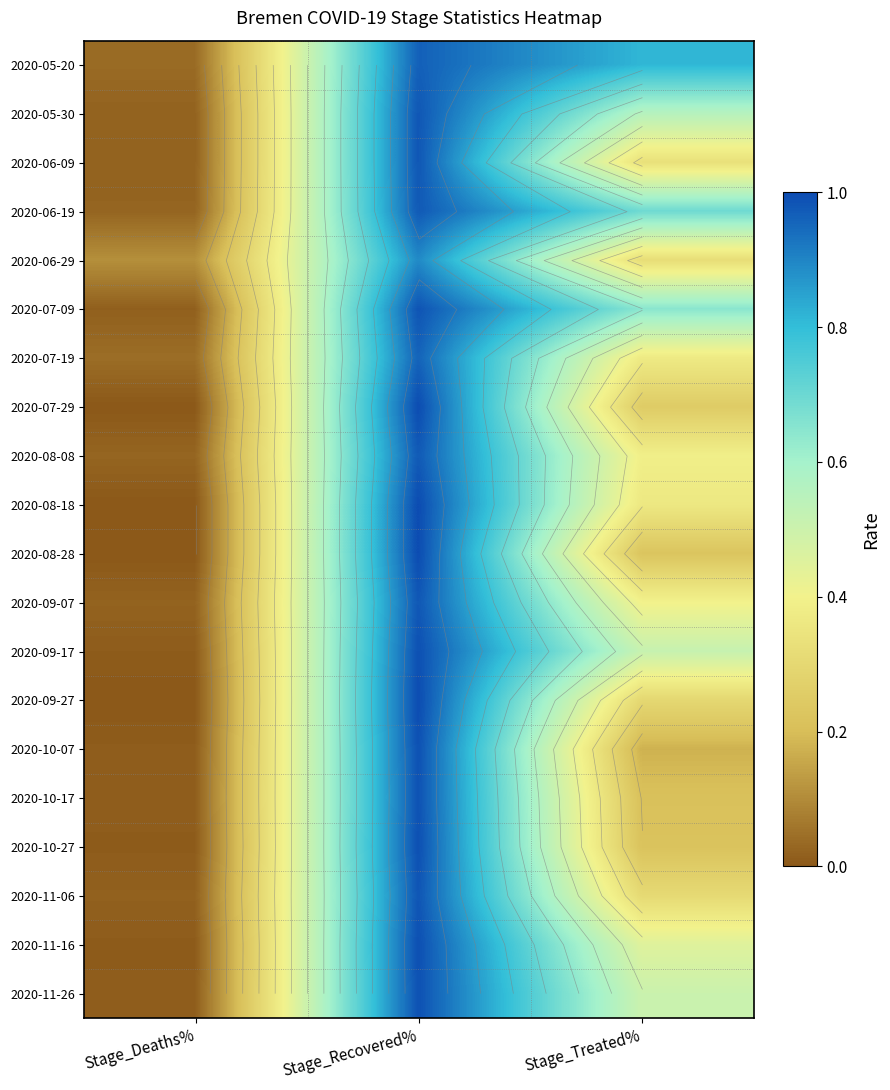

Which category has the lowest value across all series?

Stage_Deaths%